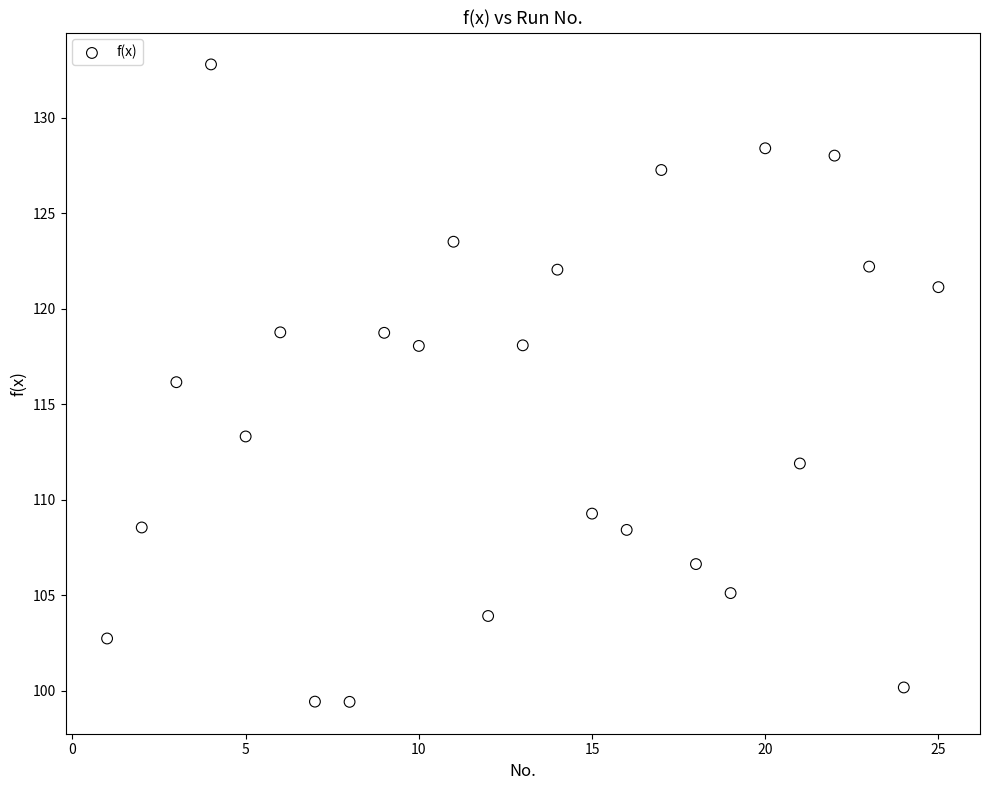

What is the range of Y values (max minus min)?

33.4